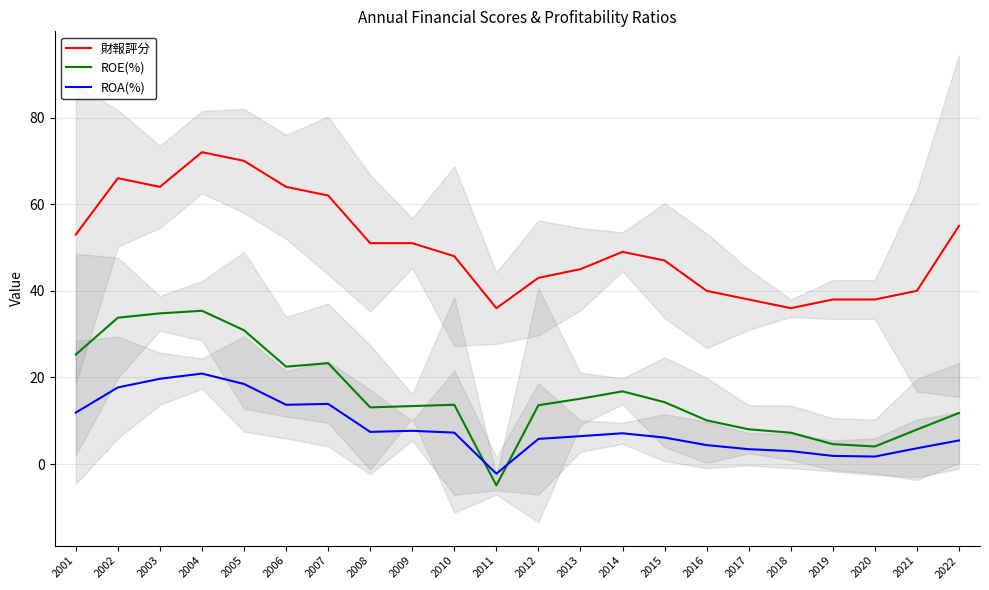

True or false: ROE(%) and 財報評分 cross at least once.

False